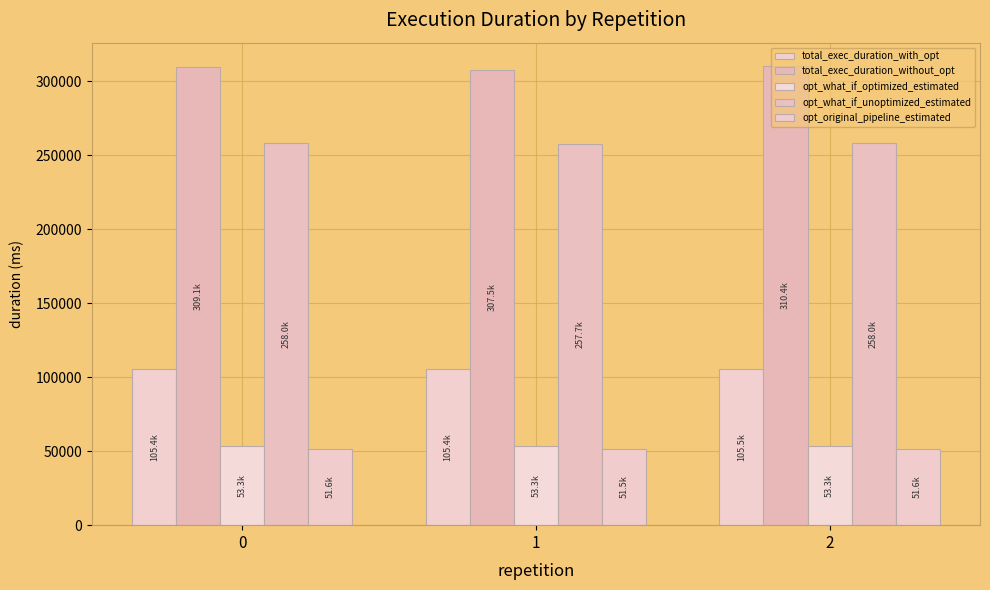

The total_exec_duration_without_opt series shows 89233.9 at 0. True or false?

False